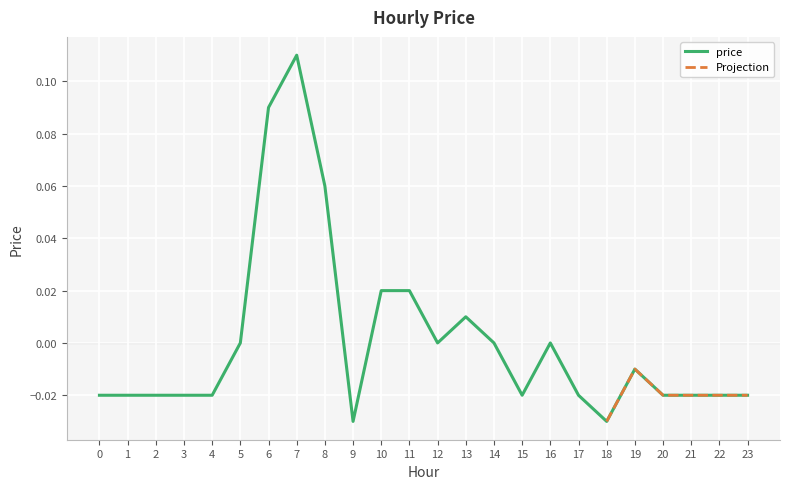

True or false: price has a value of 0.0 at 14.

True